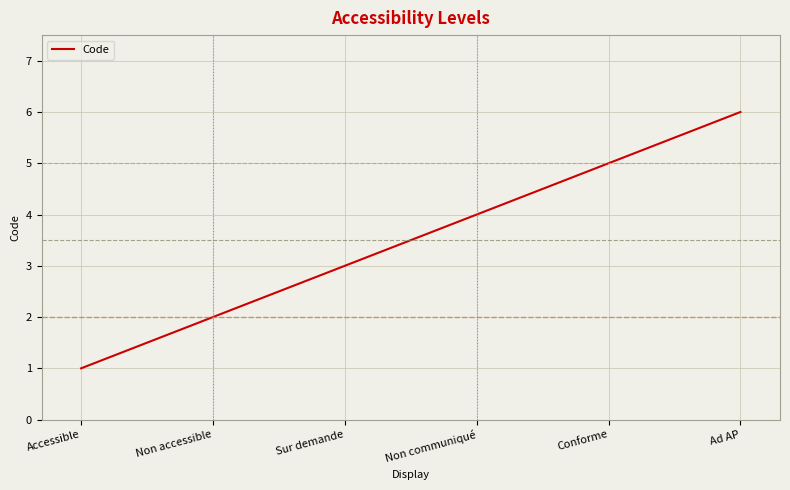

Read the value at Conforme.

5